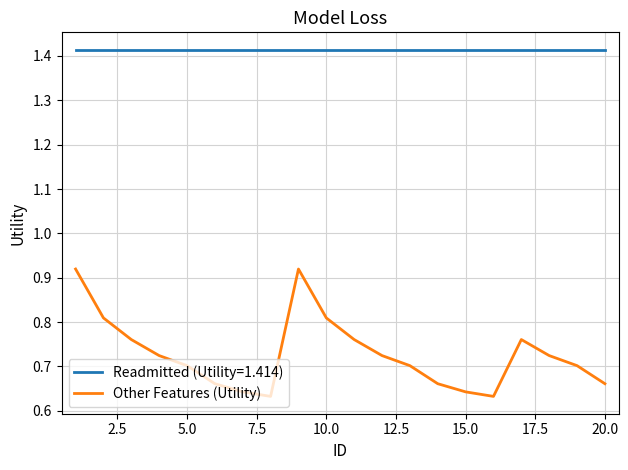

True or false: Other Features (Utility) and Readmitted (Utility=1.414) intersect in this chart.

False